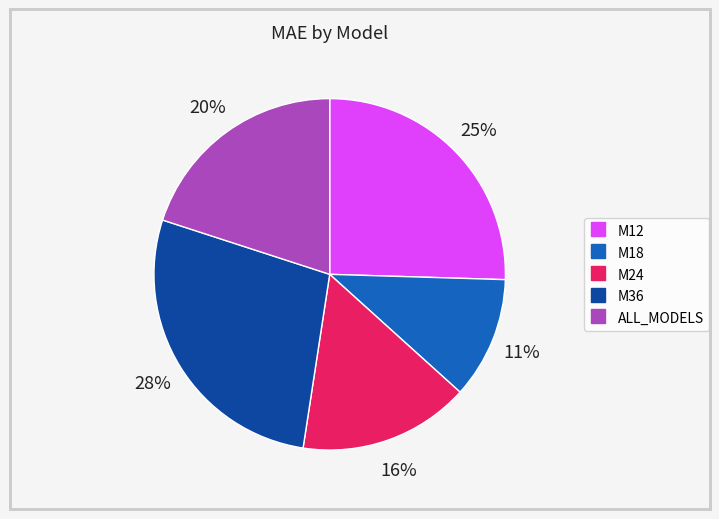

What percentage is the M36 slice, to the nearest percent?

28%